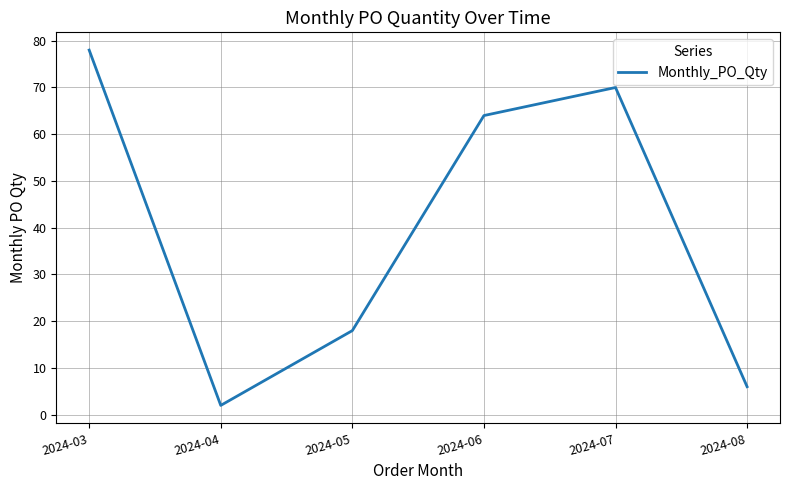

Is it true that the value at 2024-04 is 2?

True